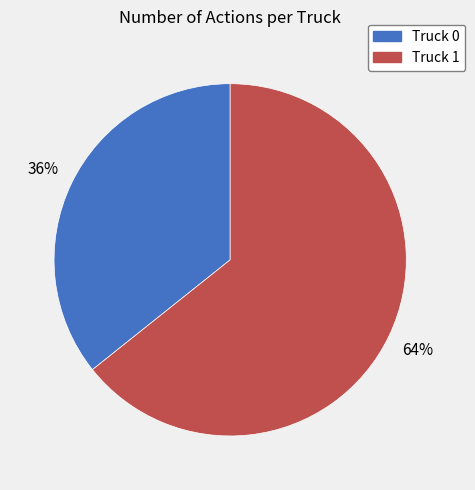

To the nearest percent, what is the average slice percentage?

50%